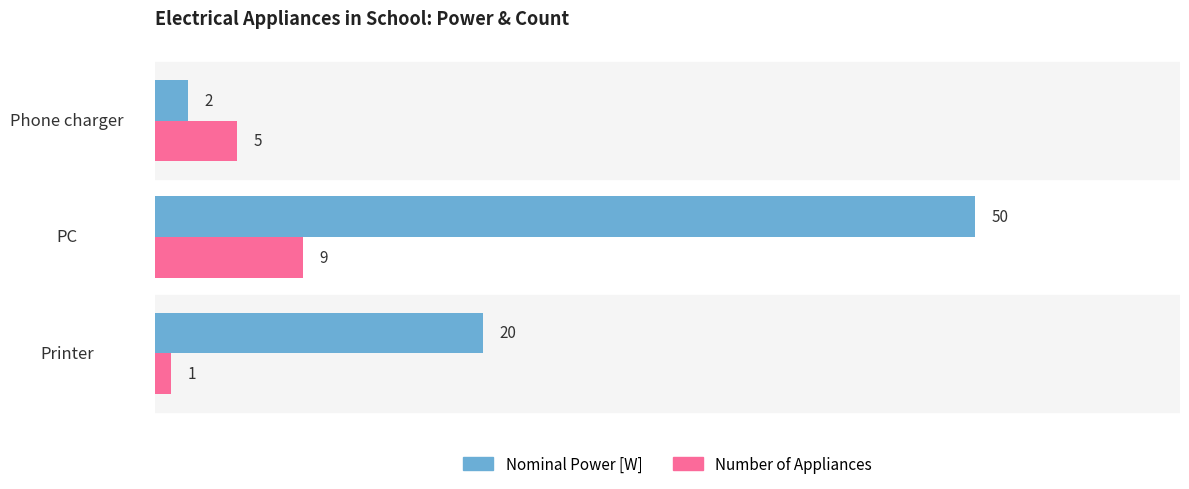

How many distinct data groups are displayed?

2